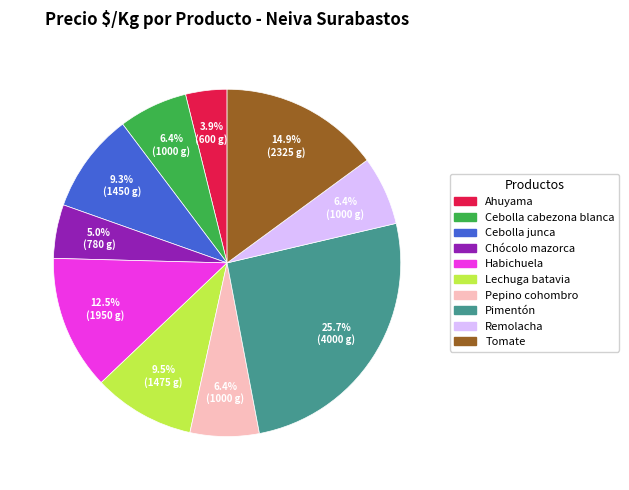

Combined, do Lechuga batavia and Habichuela account for over 50%?

No